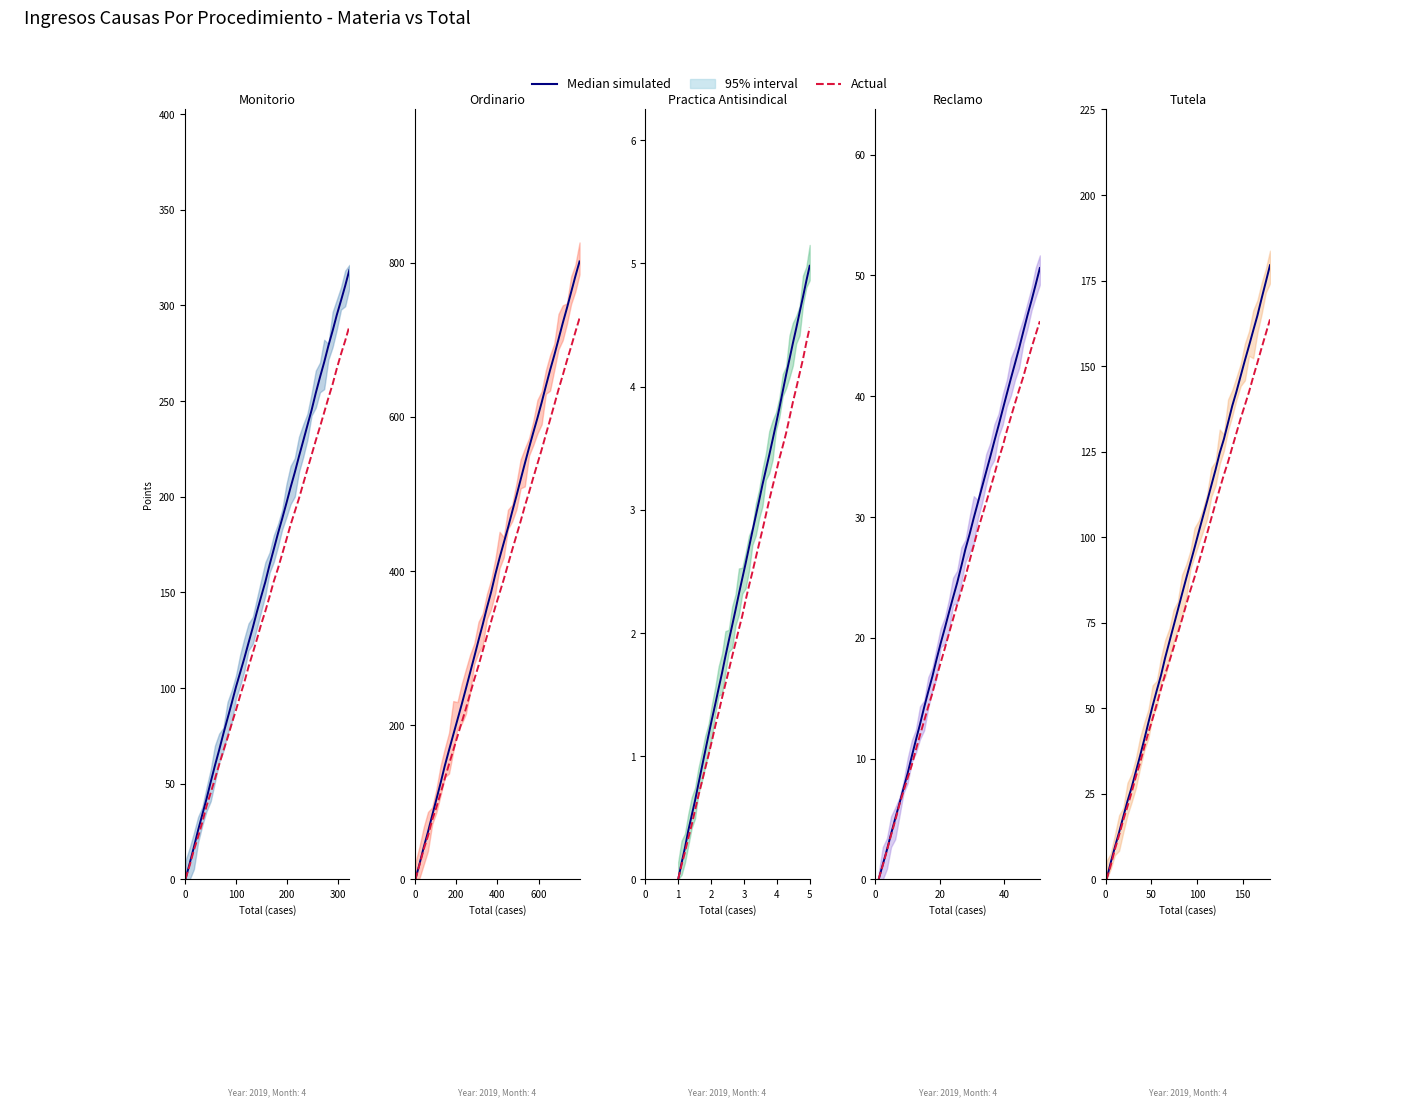

What is the maximum value for Median simulated?

179.5